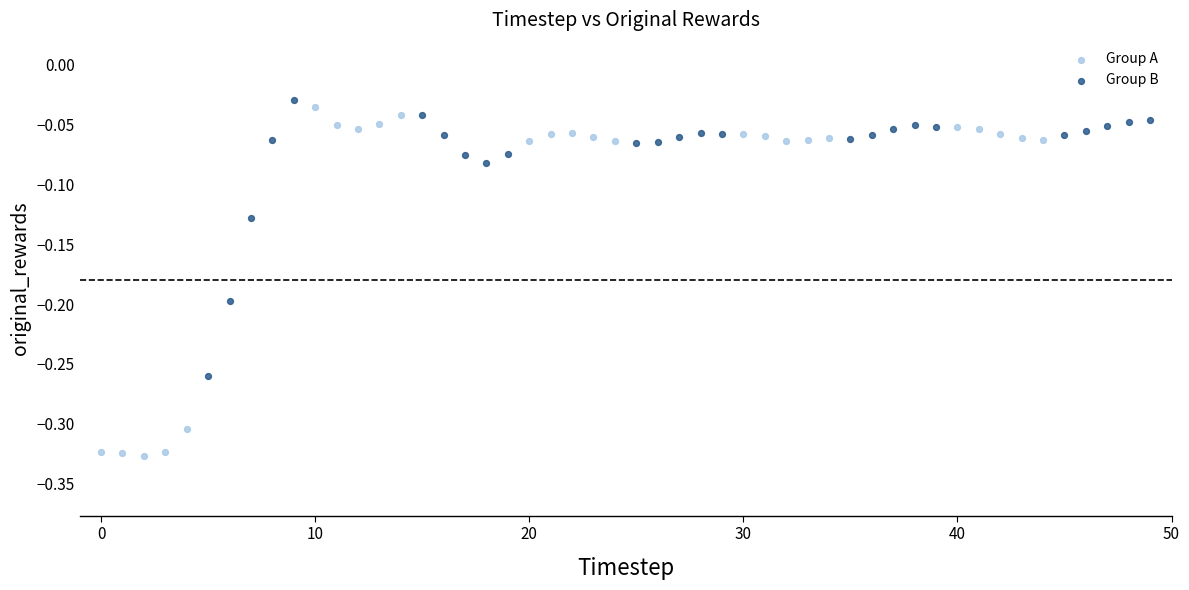

Which series has the widest spread of Y values?

Group A